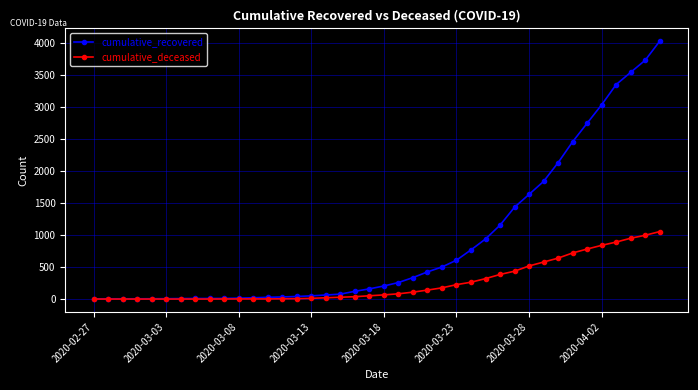

Which series has the widest spread of values?

cumulative_recovered